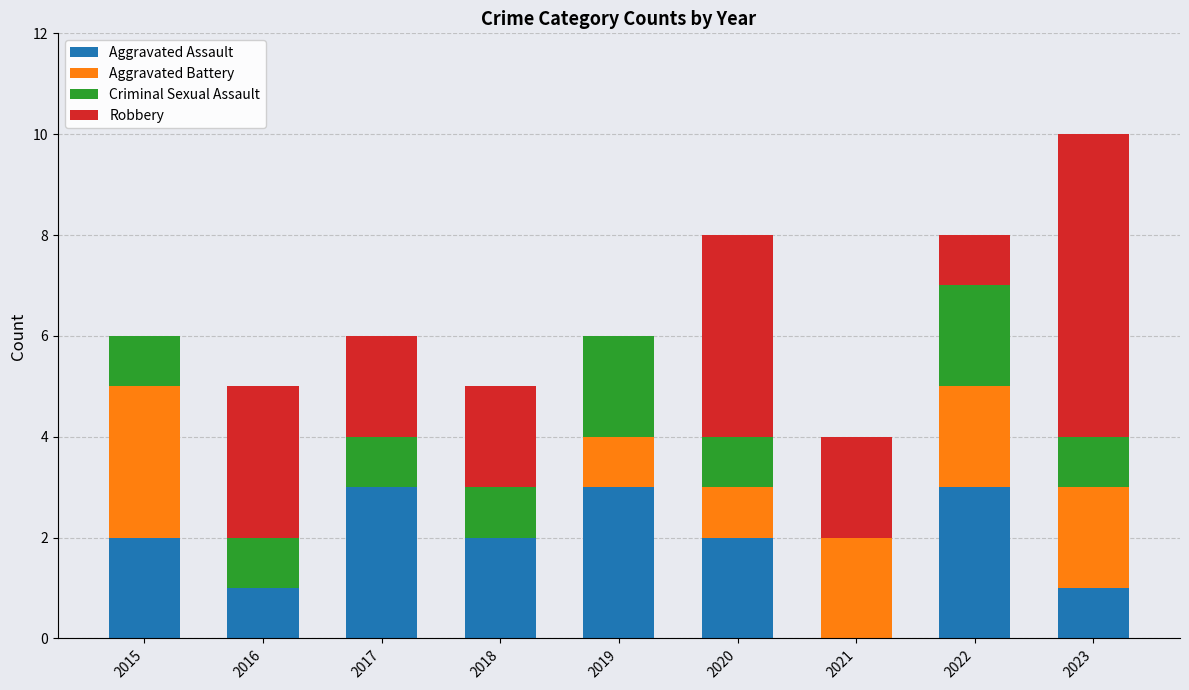

Is it true that Aggravated Assault equals 4 at 2022?

False